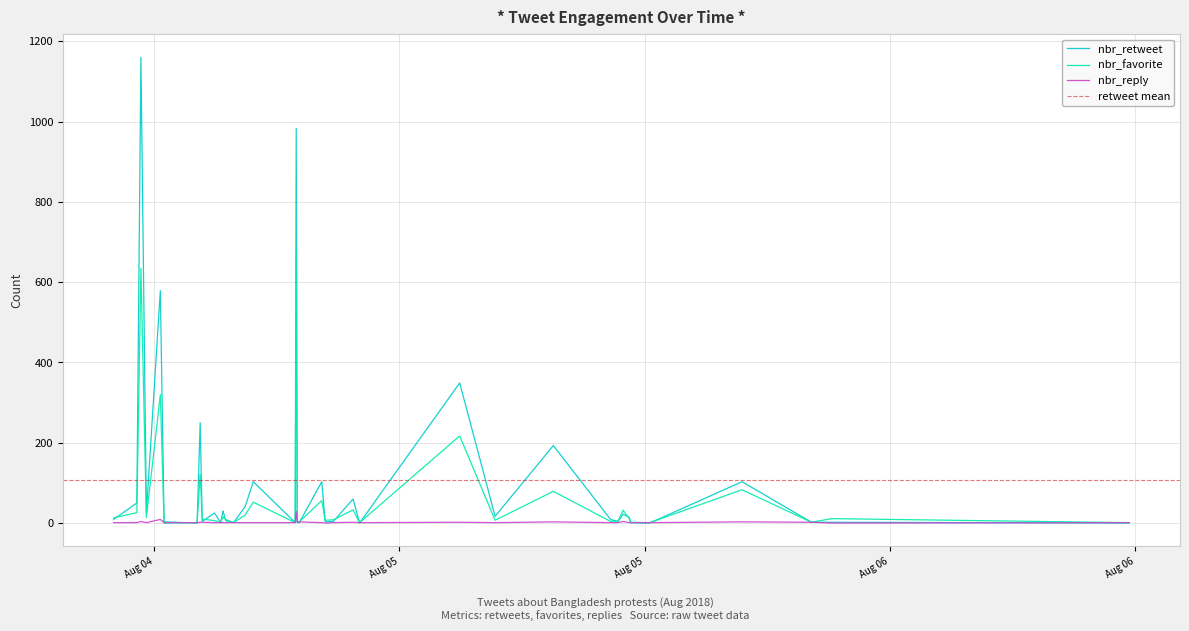

Which has a higher value, 2018-08-04 18:29 or 2018-08-04 21:15?

2018-08-04 18:29